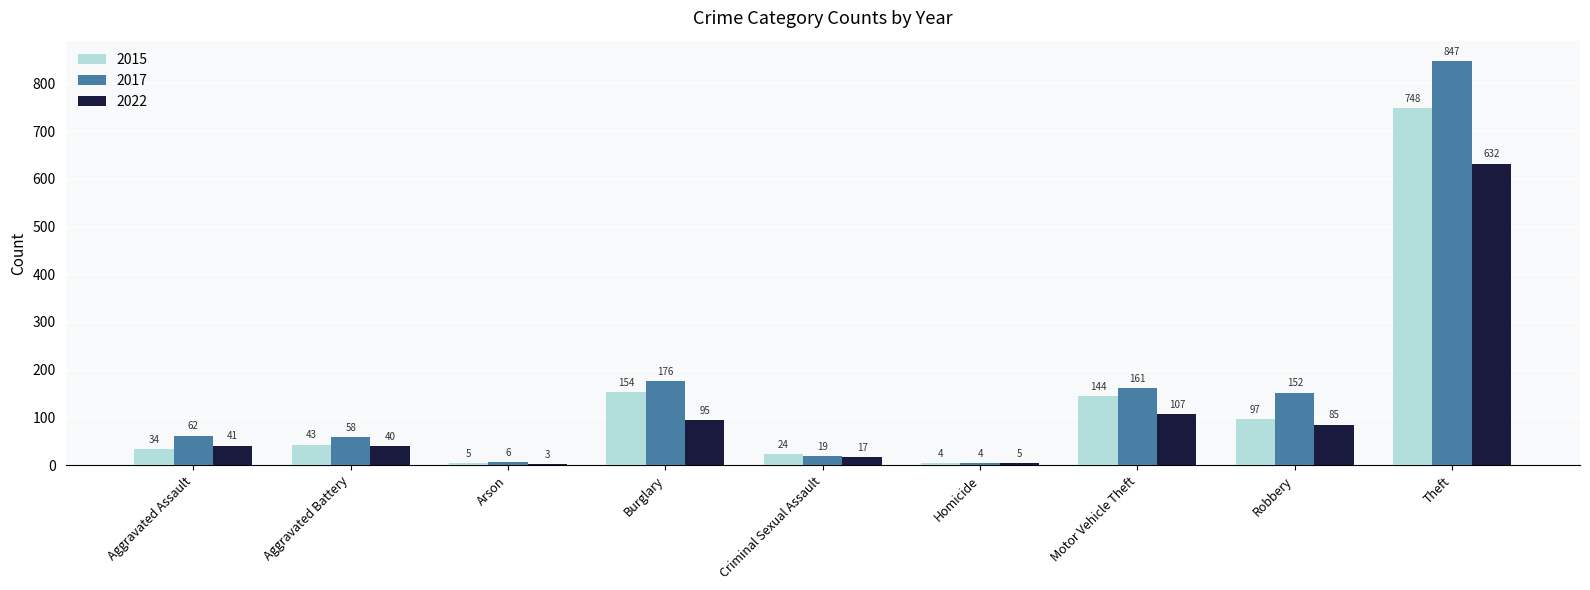

What is the label of the 6th bar from the right?

Burglary